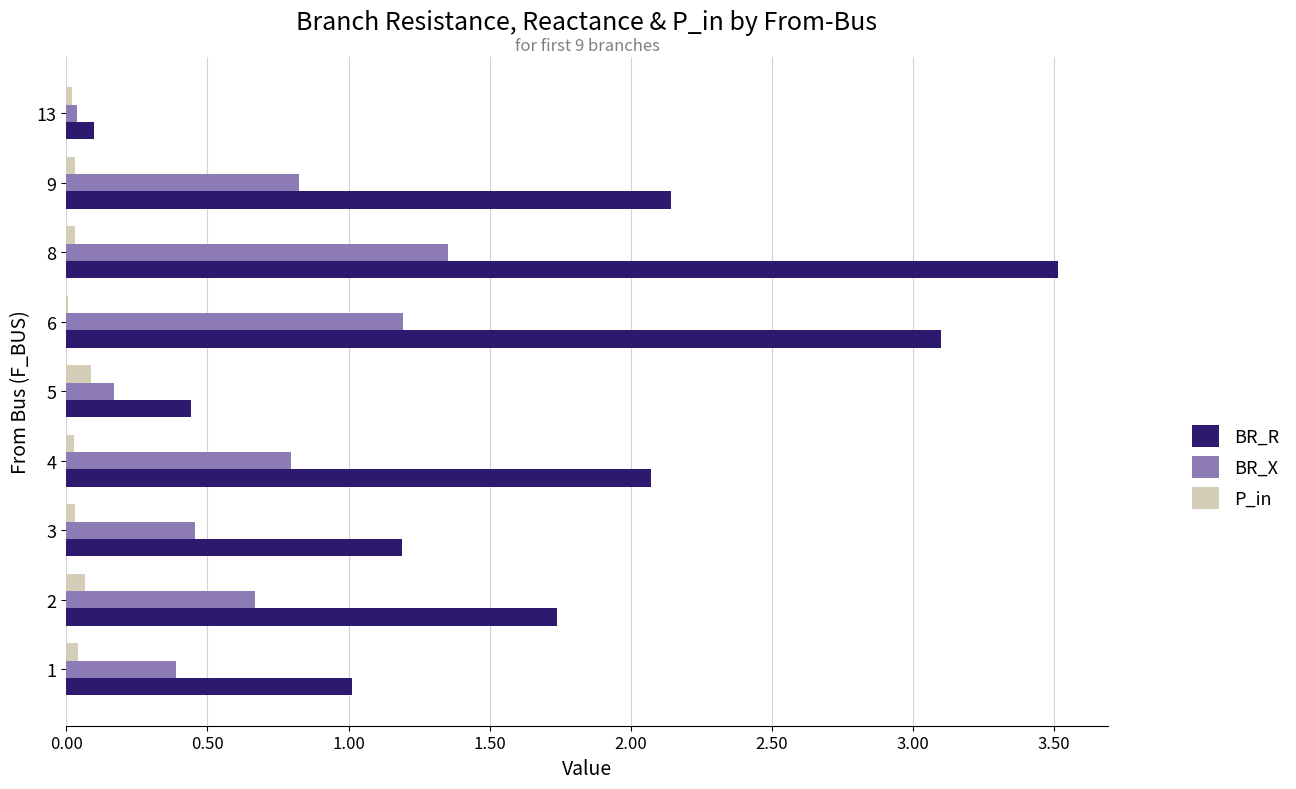

The value of BR_X at 5 is 0.2. True or false?

True